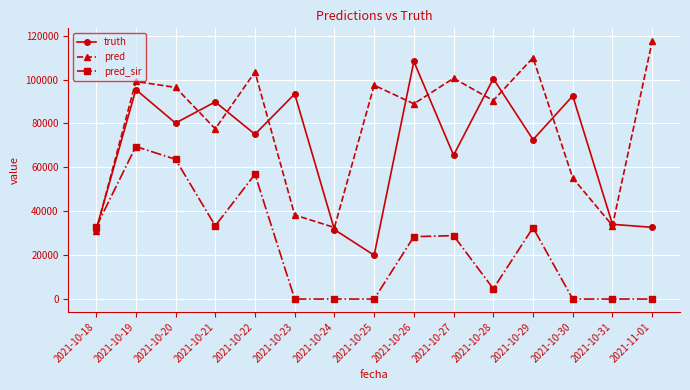

List the series in order of their overall mean, lowest first.

pred_sir, truth, pred